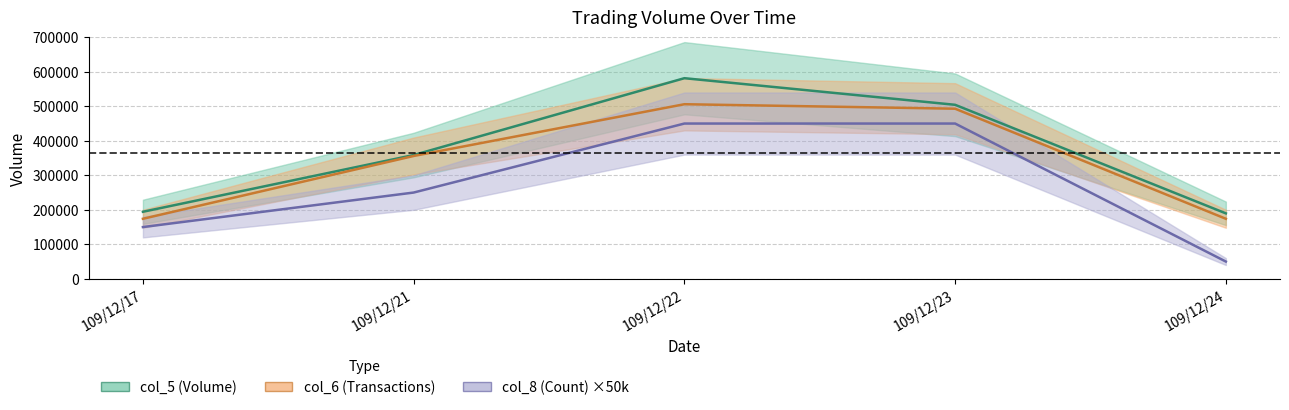

True or false: col_5 (Volume) has more than 2 interior local peaks.

False